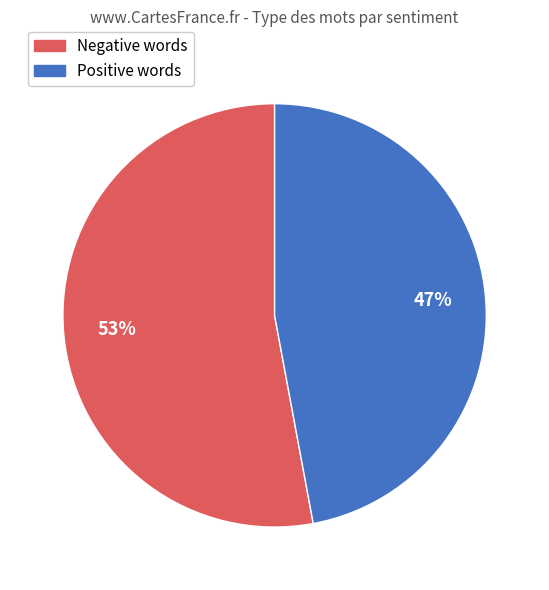

What is the ratio of the value at Positive words to the value at Negative words?

0.9